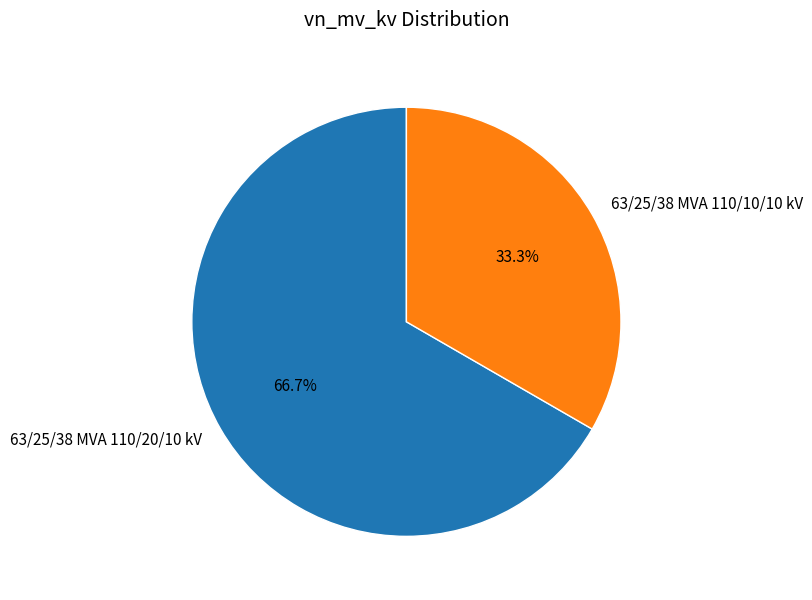

Do 63/25/38 MVA 110/20/10 kV and 63/25/38 MVA 110/10/10 kV together represent more than half of the pie?

Yes